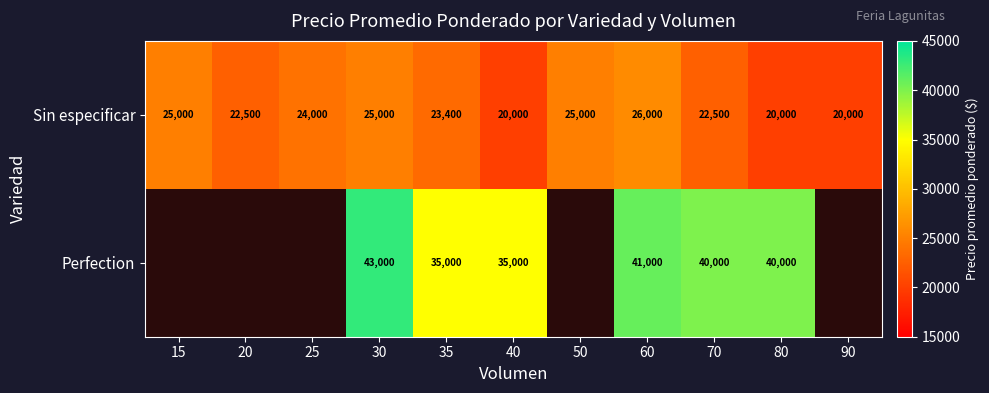

Which has a higher value, 25 or 40?

25